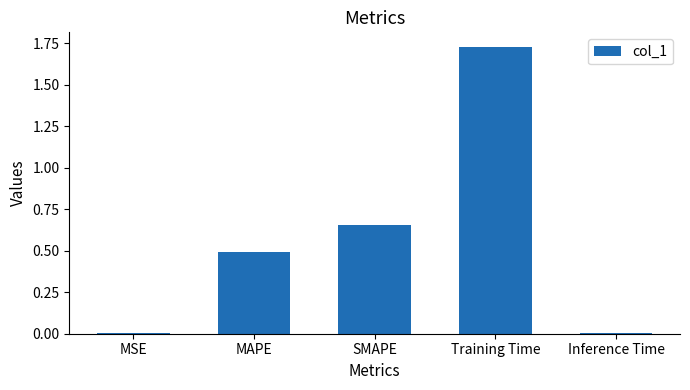

Which has a higher value, MAPE or MSE?

MAPE